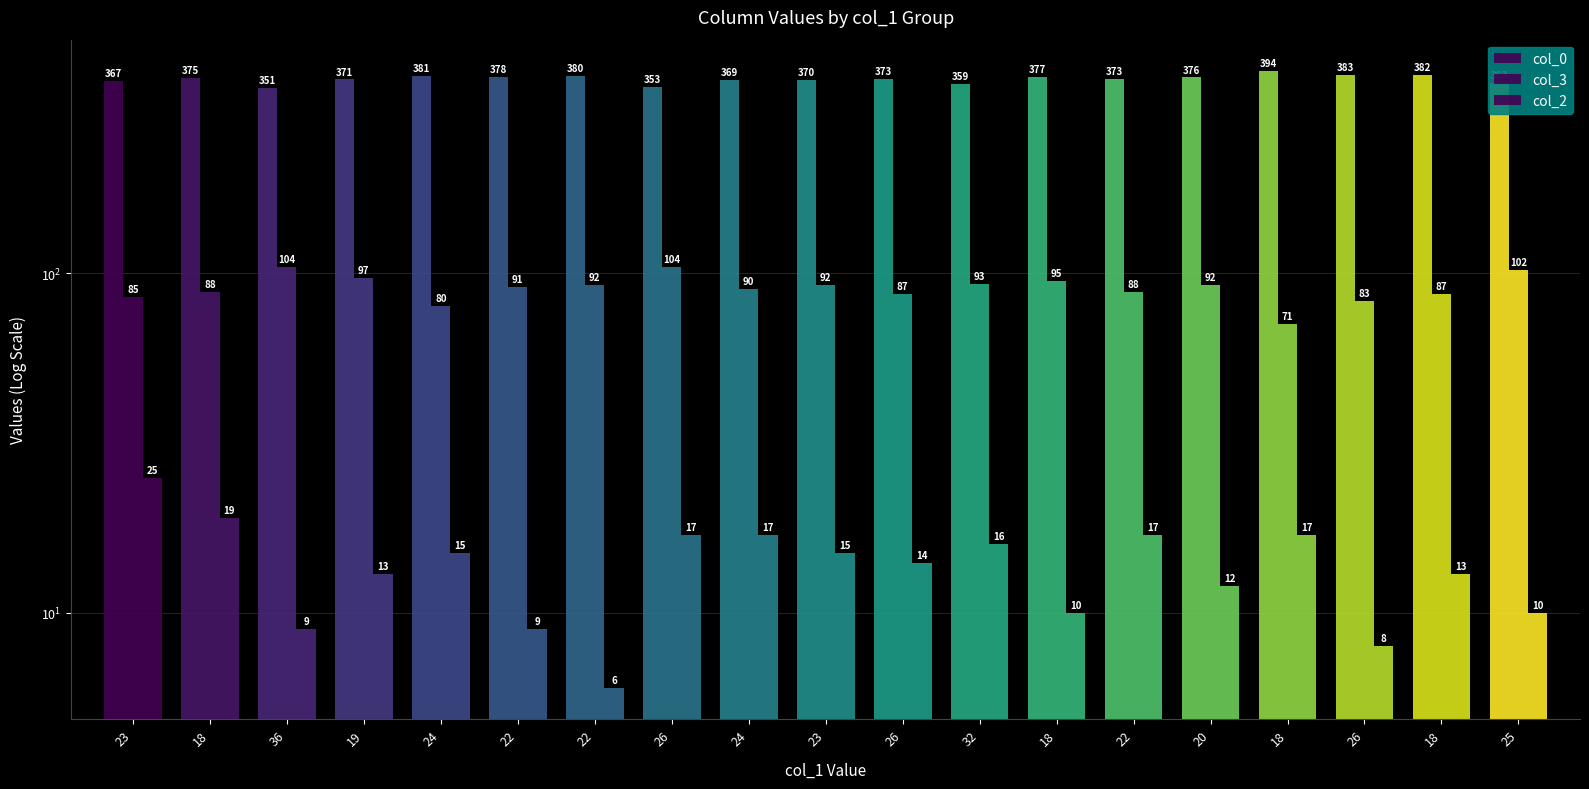

True or false: col_3 has a value of 91 at 22.

True